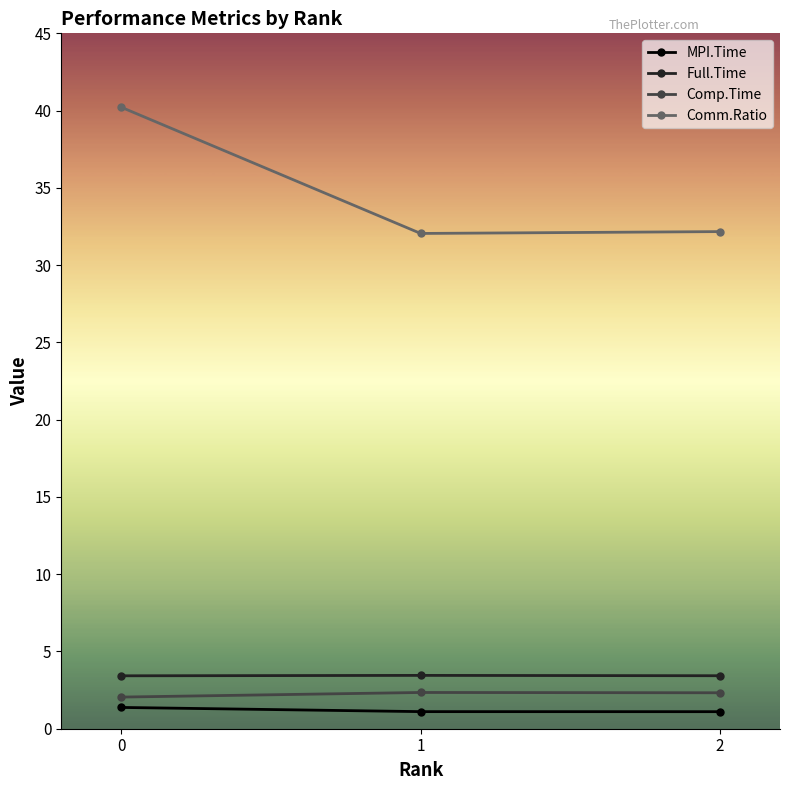

How many lines are shown in the chart?

4